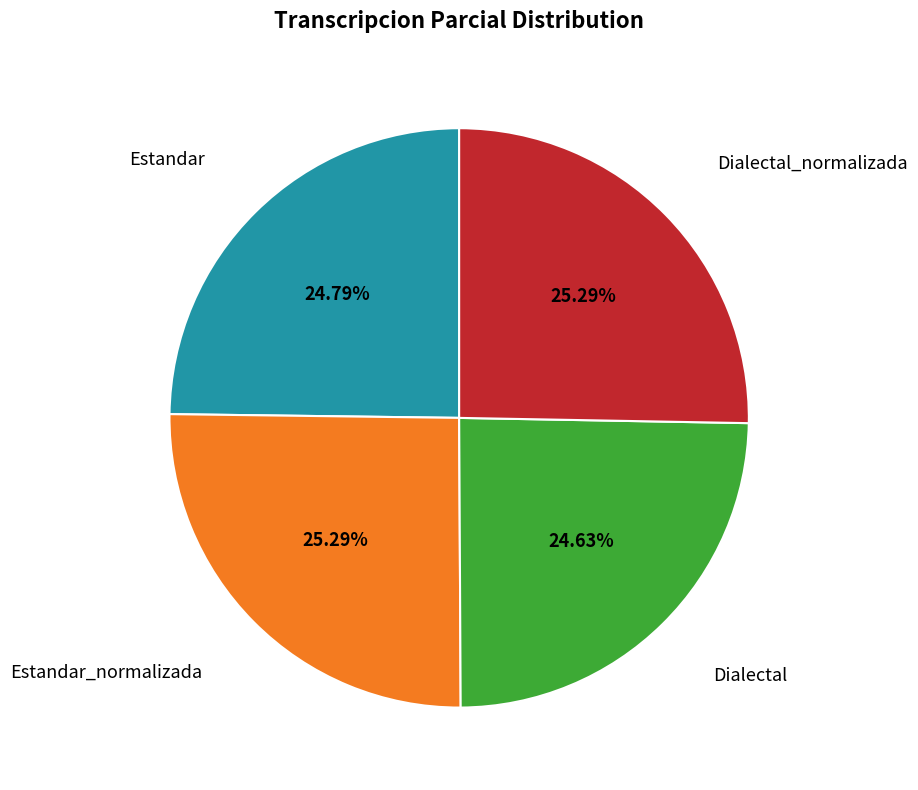

Is there a majority slice in this chart?

No